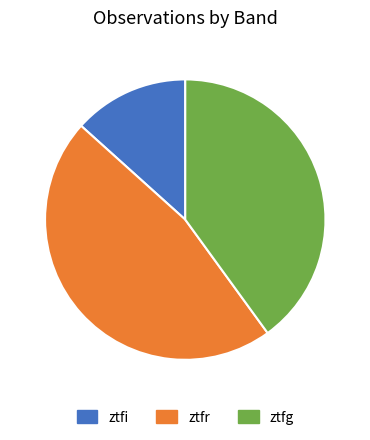

Rank the categories by value from lowest to highest.

ztfi, ztfg, ztfr